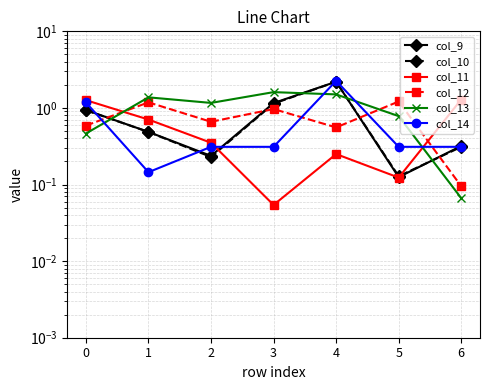

List the labels in order of col_12 value, largest first.

5, 1, 3, 2, 0, 4, 6